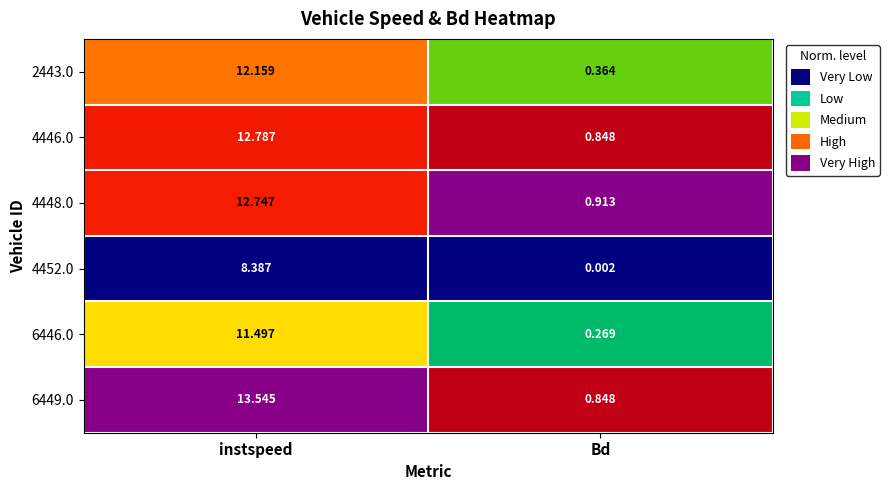

Is the value of 2443.0 at Bd greater than the value of 4452.0 at instspeed?

No